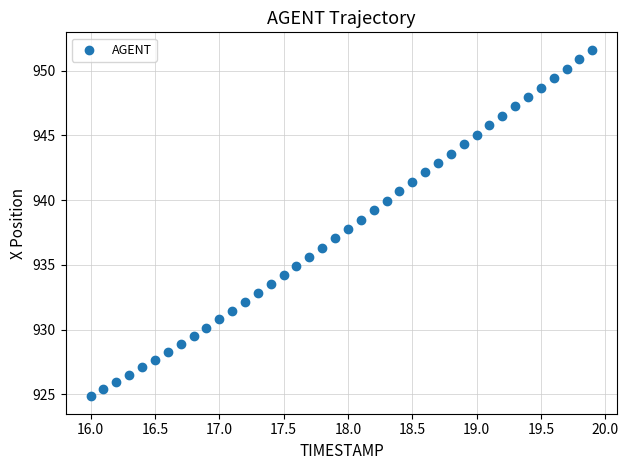

What is the range of X values (max minus min)?

3.9